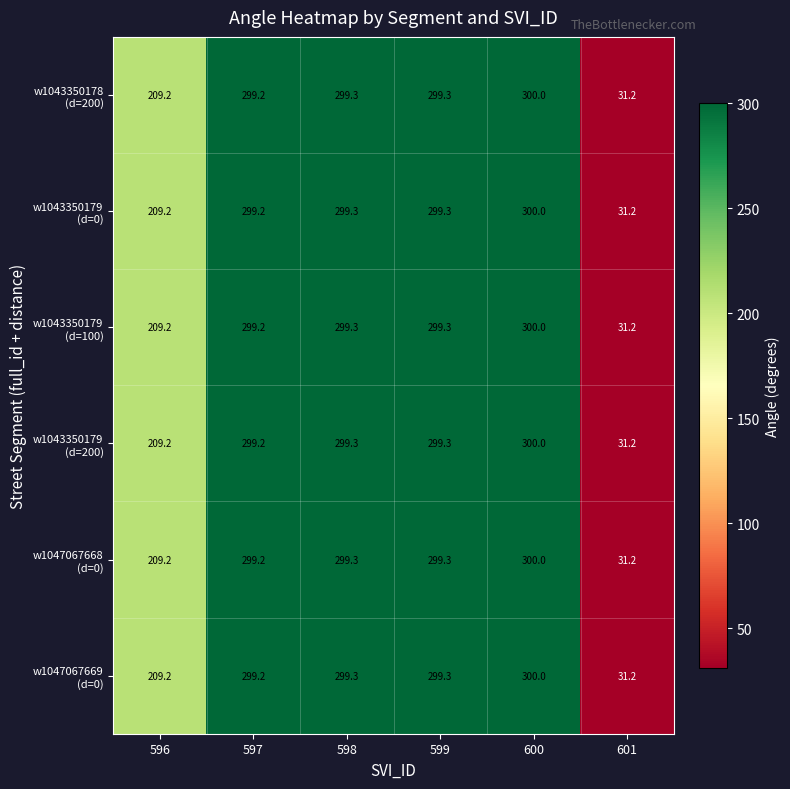

At how many categories does at least one series exceed 130?

5